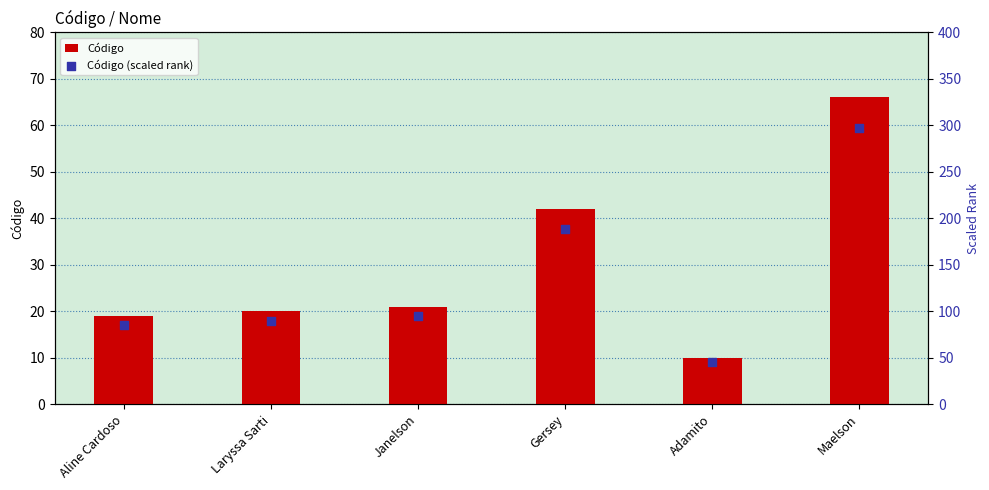

Which series contains the highest Y value?

Código (scaled rank)